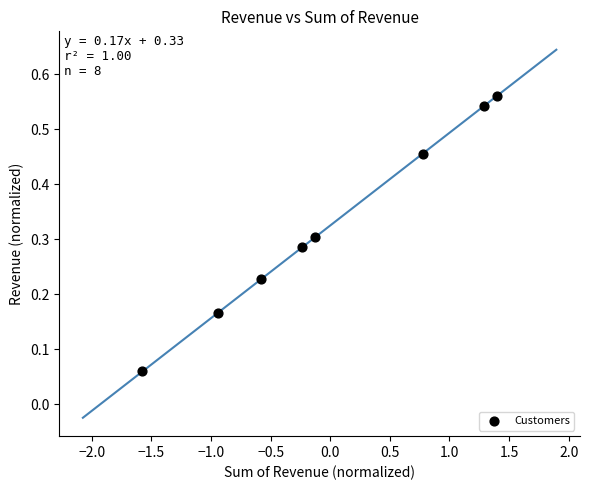

What is the range of X values (max minus min)?

3.0